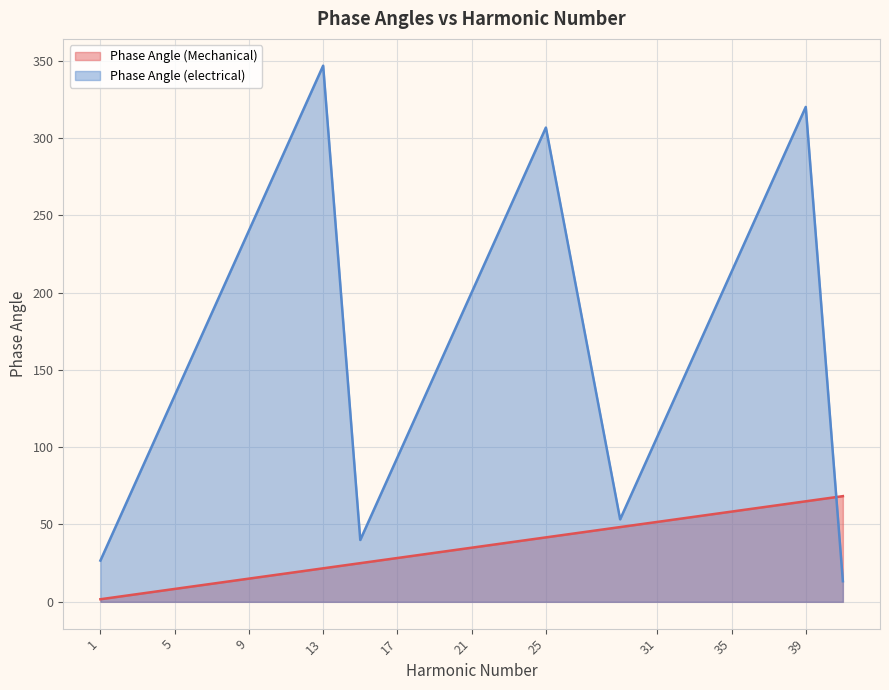

The value of Phase Angle (electrical) at 11 is 82.2. True or false?

False